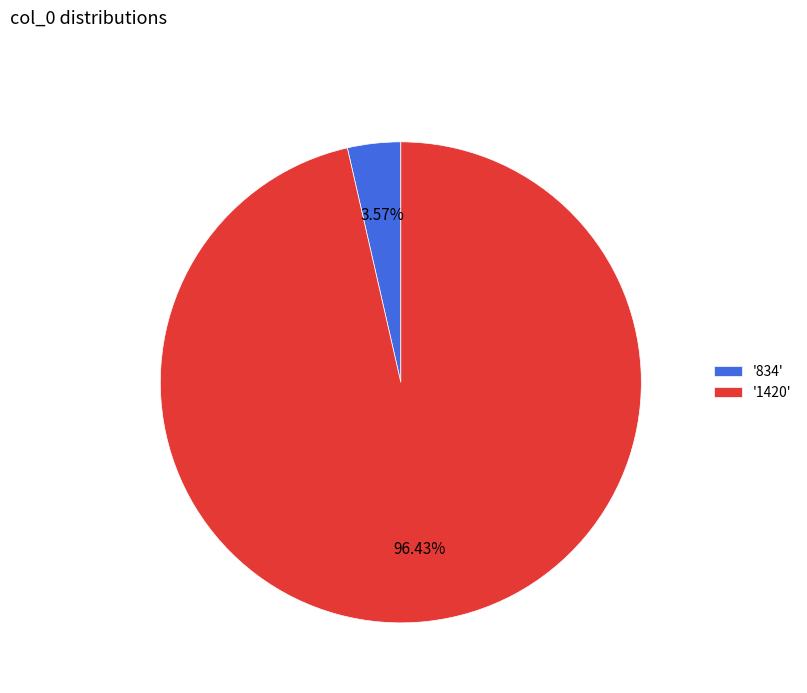

Between '834' and '1420', which is larger?

'1420'